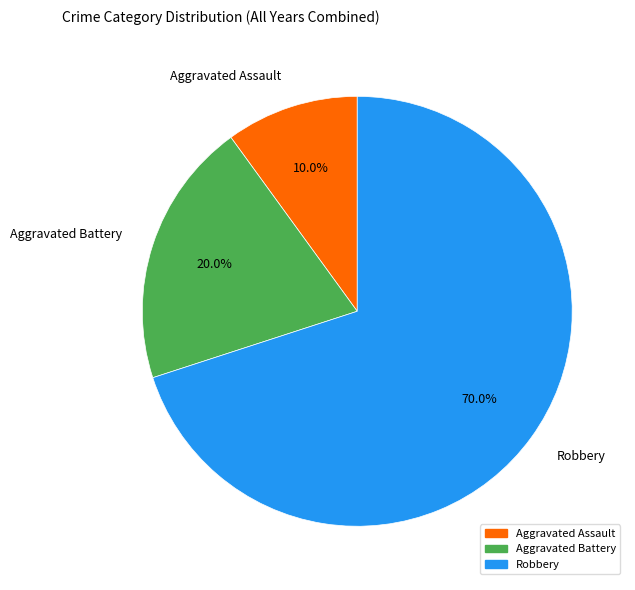

How many slices are in this pie chart?

3